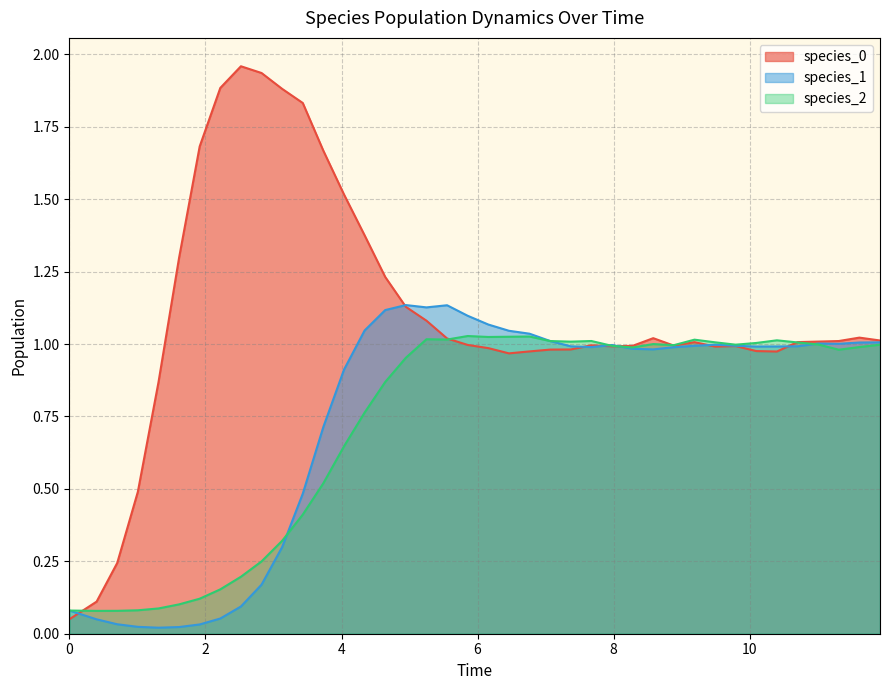

How many categories are shown in the chart?

40